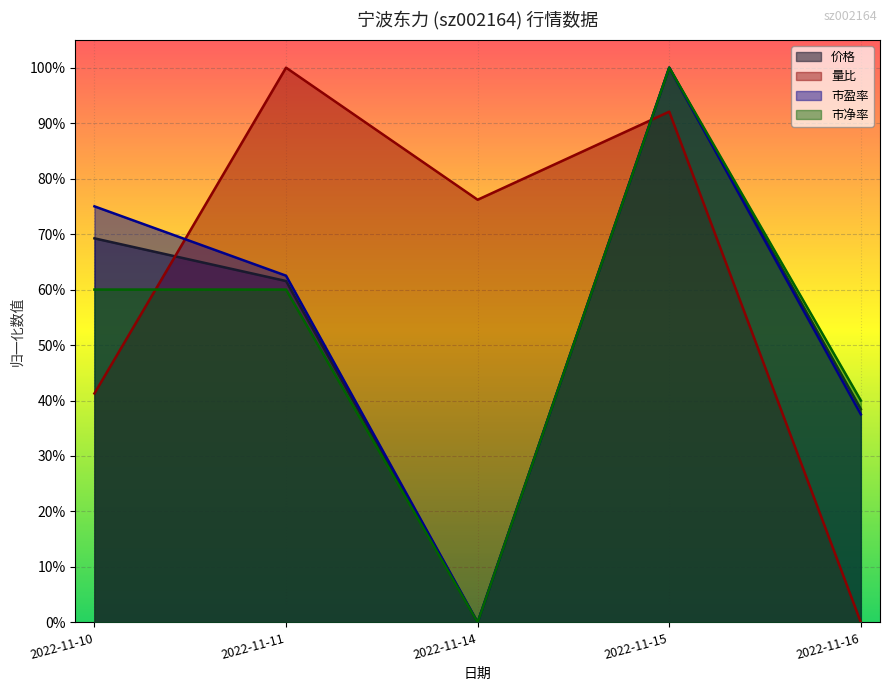

Reading left to right, transcribe all the data shown in this chart.

价格: 2022-11-10=0.7	2022-11-11=0.6	2022-11-14=0.0	2022-11-15=1.0	2022-11-16=0.4
量比: 2022-11-10=0.4	2022-11-11=1.0	2022-11-14=0.8	2022-11-15=0.9	2022-11-16=0.0
市盈率: 2022-11-10=0.7	2022-11-11=0.6	2022-11-14=0.0	2022-11-15=1.0	2022-11-16=0.4
市净率: 2022-11-10=0.6	2022-11-11=0.6	2022-11-14=0.0	2022-11-15=1.0	2022-11-16=0.4